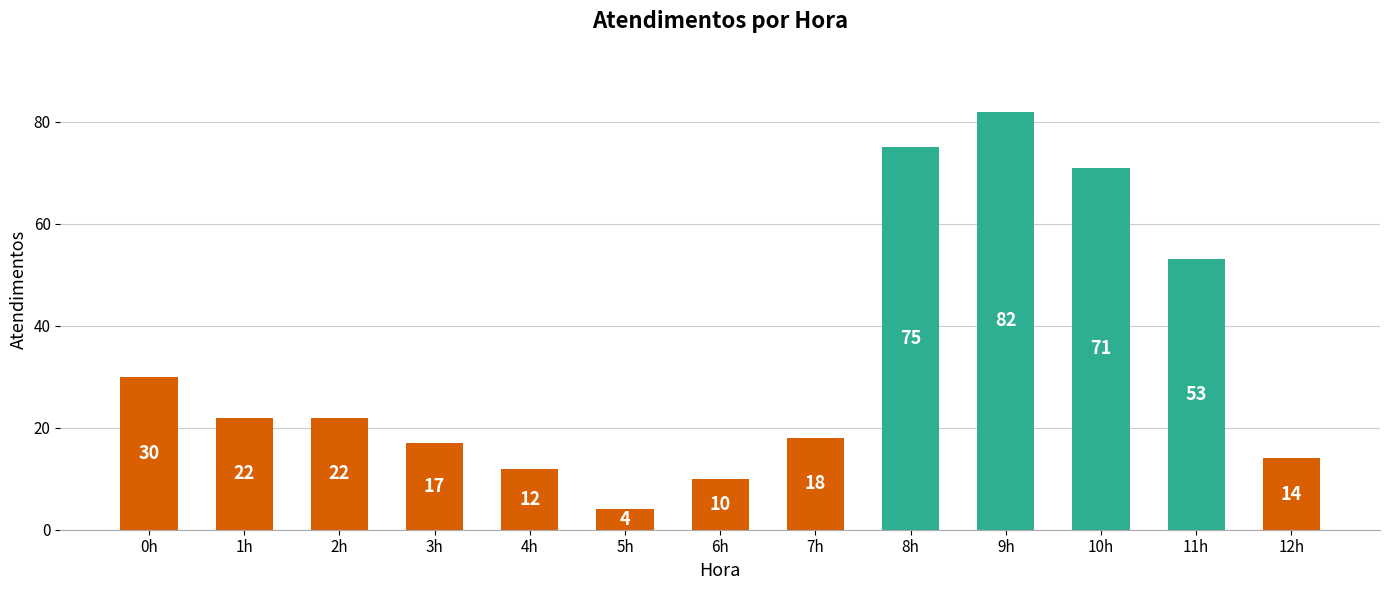

Reading left to right, extract all data points from this chart.

0h=30	1h=22	2h=22	3h=17	4h=12	5h=4	6h=10	7h=18	8h=75	9h=82	10h=71	11h=53	12h=14